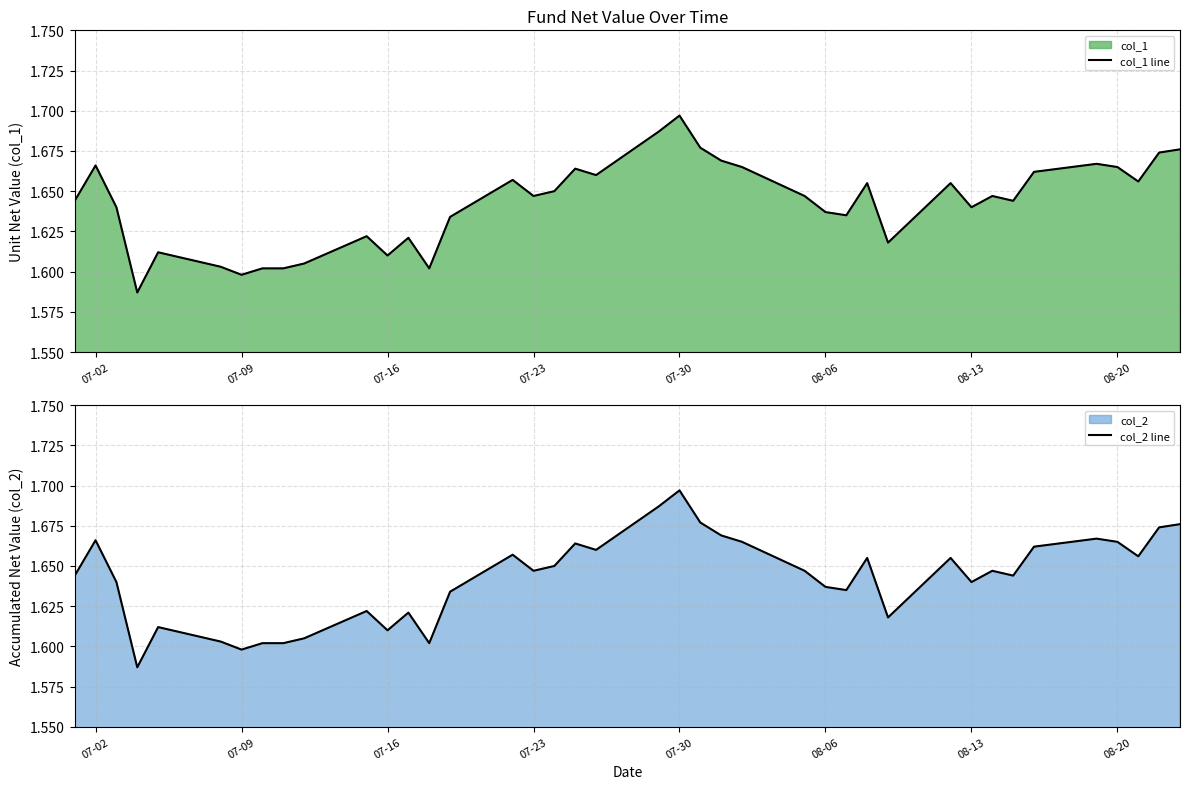

What is the value of the col_2 line point at the 23rd from the left?

1.7